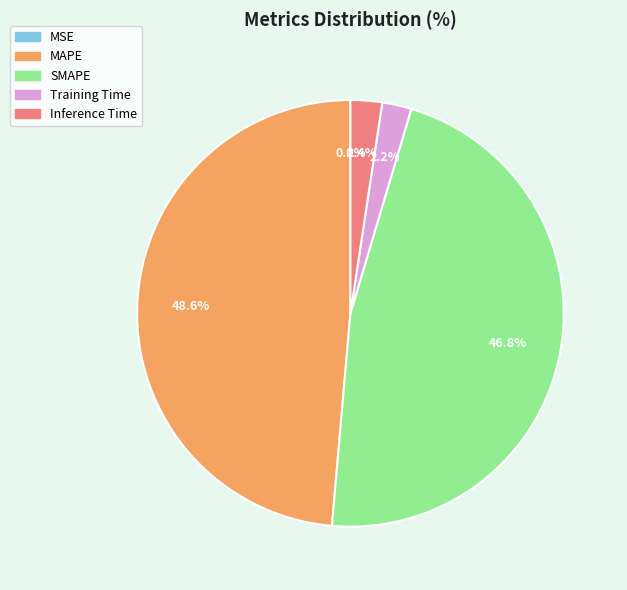

To the nearest percent, what percentage of the pie is Training Time?

2%